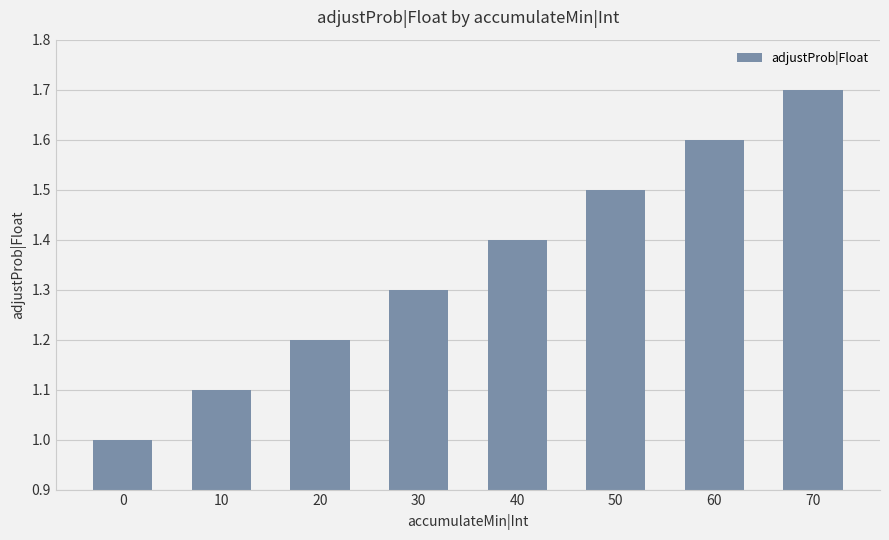

Does the chart contain stacked bars?

No